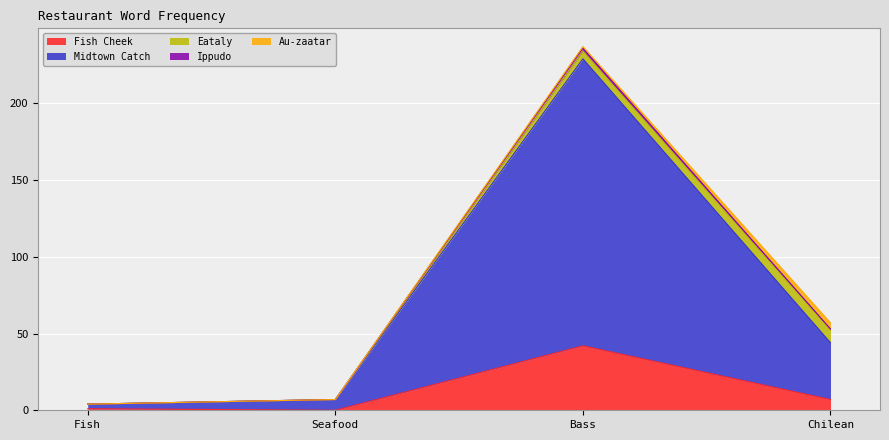

Between Chilean and Seafood, which is larger?

Chilean